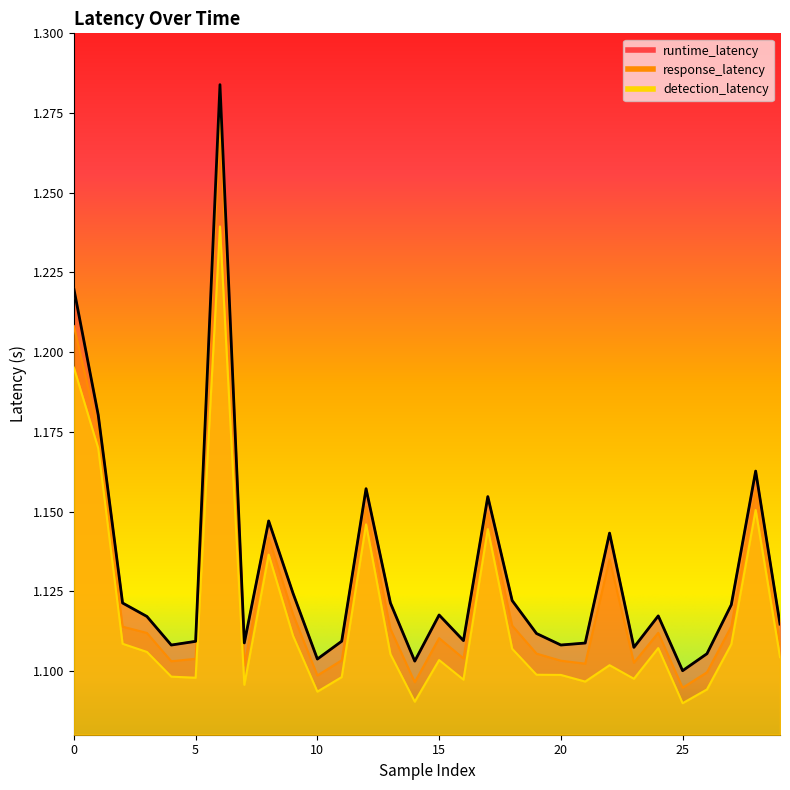

The value of runtime_latency at 9 is 1.9. True or false?

False